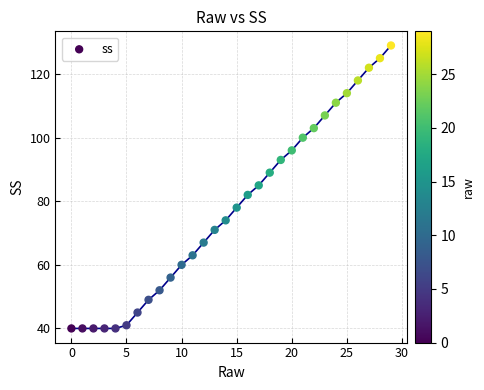

What Y value in the scatter plot is closest to 84?

85